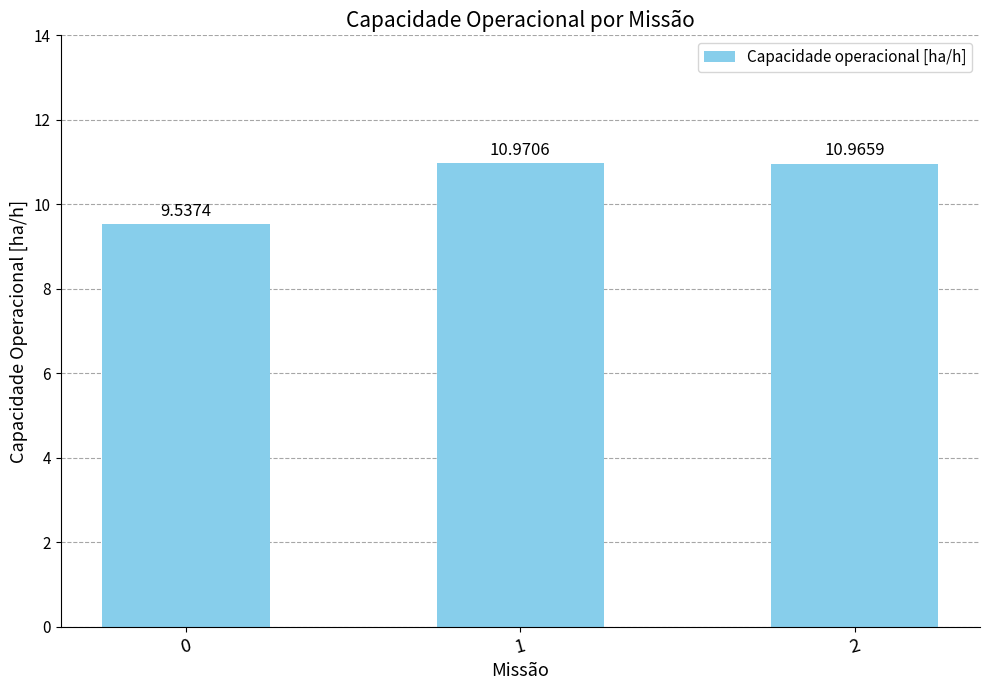

Reading left to right, extract all data points from this chart.

9.5	11.0	11.0